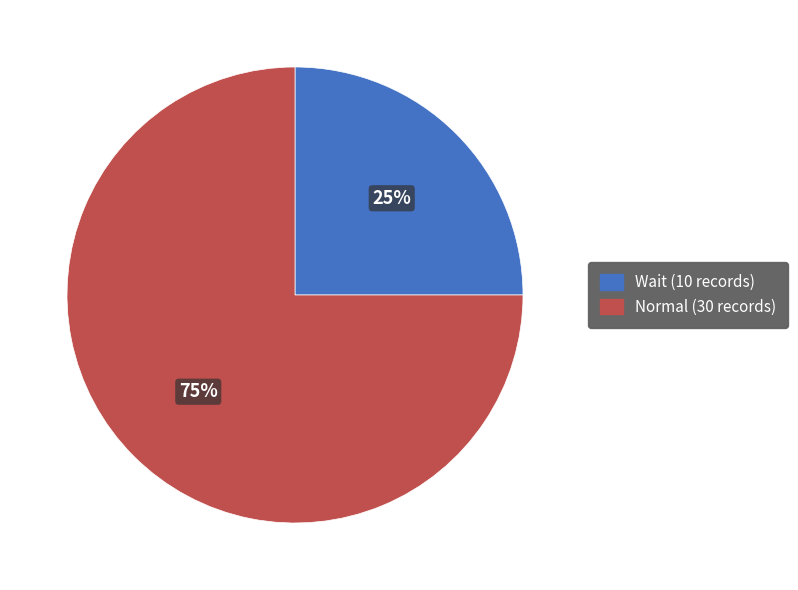

Does Wait account for over 50% of the chart?

No